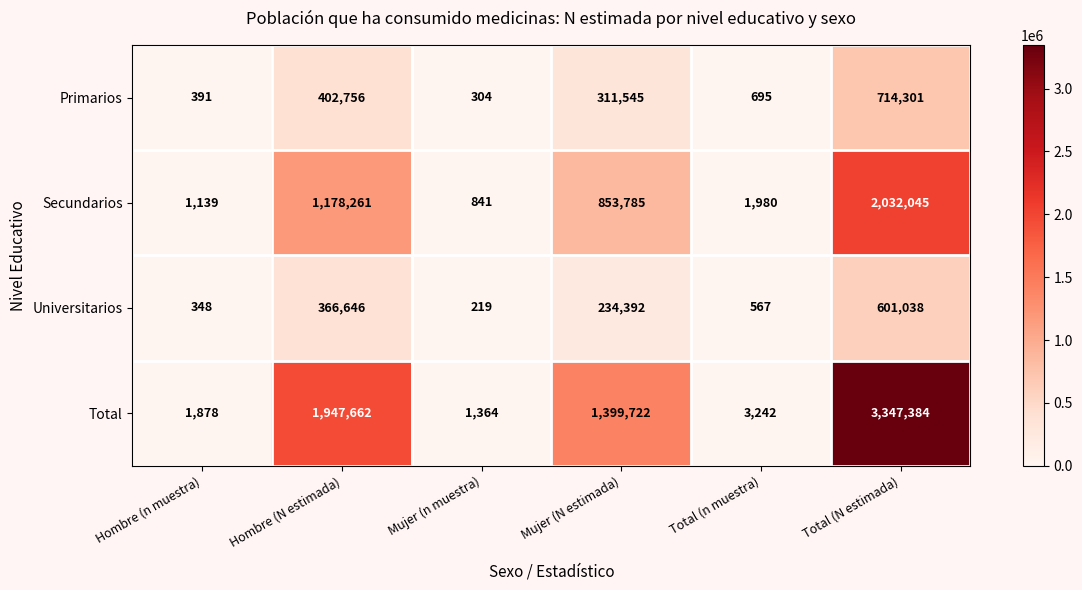

Rank the series at Total (n muestra) from highest to lowest value.

Total, Secundarios, Primarios, Universitarios